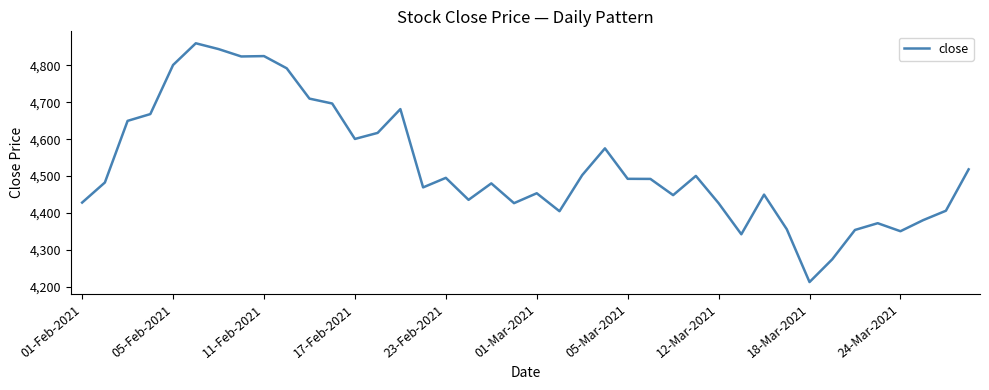

What is the sum of all values?

181098.2